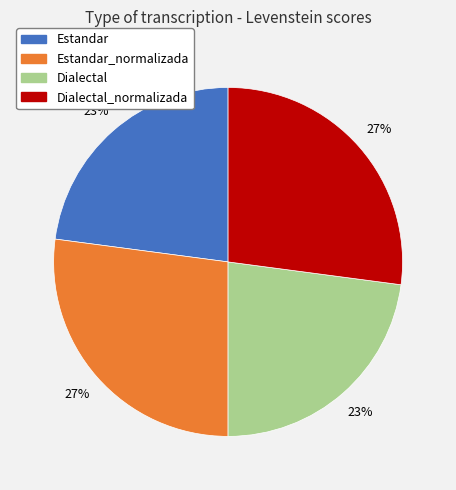

Is there any slice that represents more than half of the pie?

No